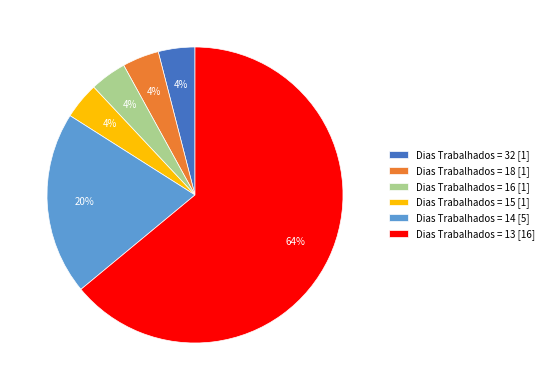

Does Dias Trabalhados = 18 [1] represent more than half of the total?

No